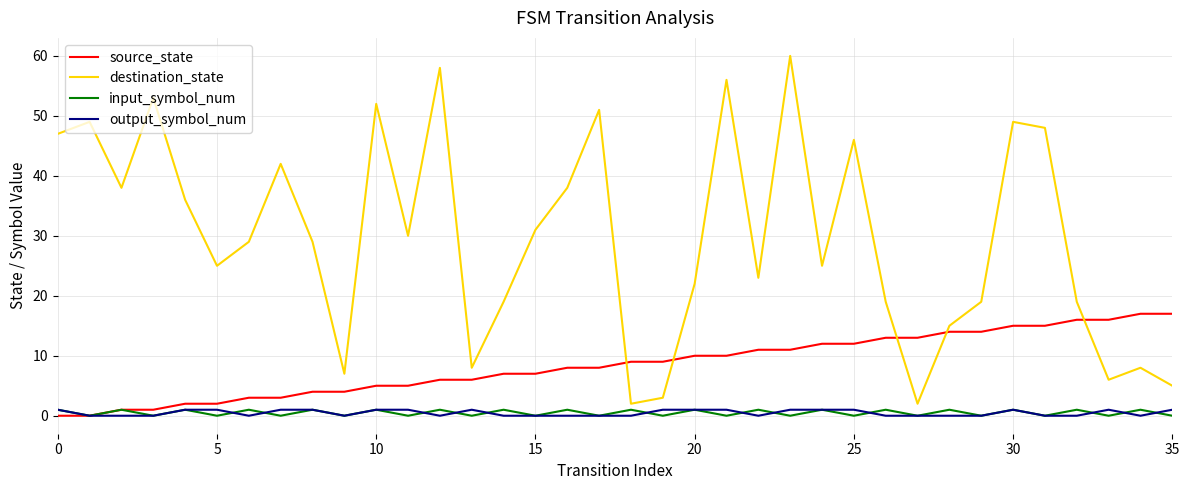

Is this an area chart (filled region under the line)?

No